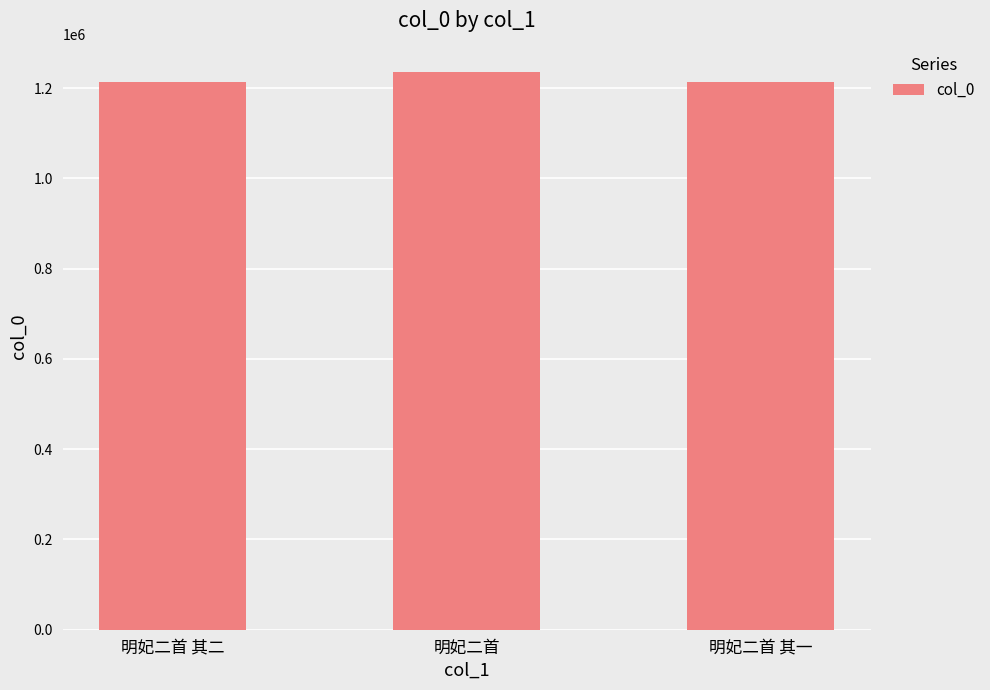

What is the label of the 1st bar from the left?

明妃二首 其二